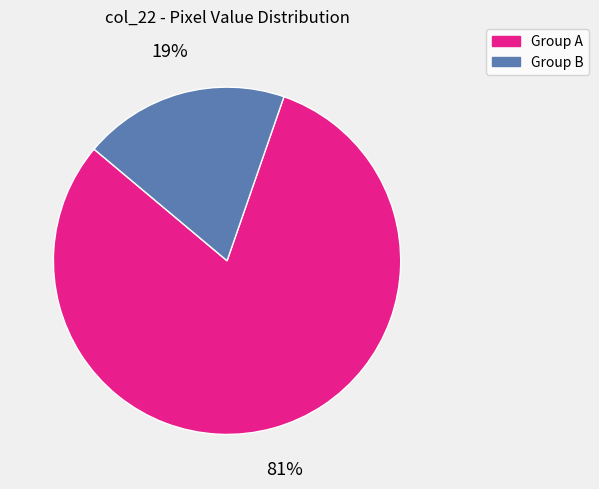

To the nearest percent, what is the average slice percentage?

50%